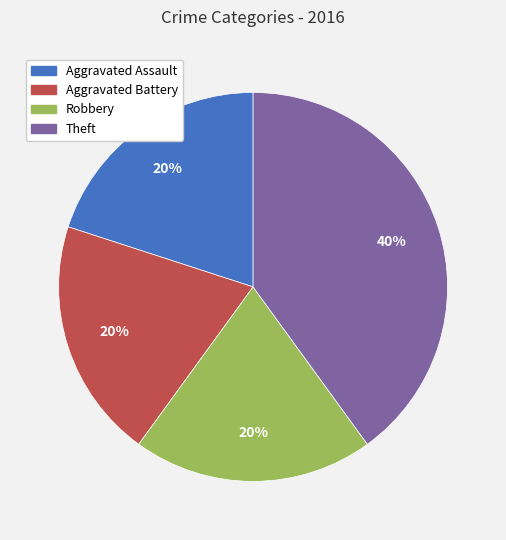

To the nearest percent, what is the difference between the largest and smallest slice percentages?

20%